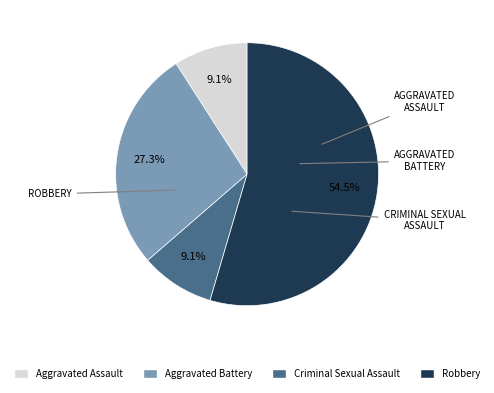

Which slice is the largest?

Robbery